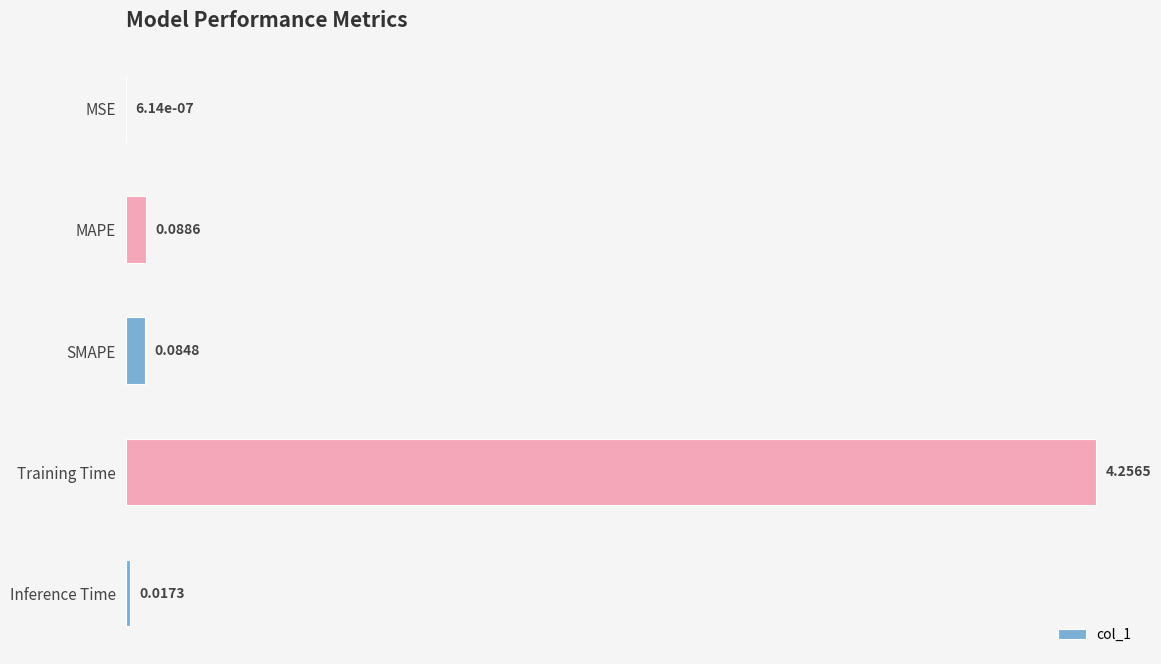

What is the sum of all values?

4.4